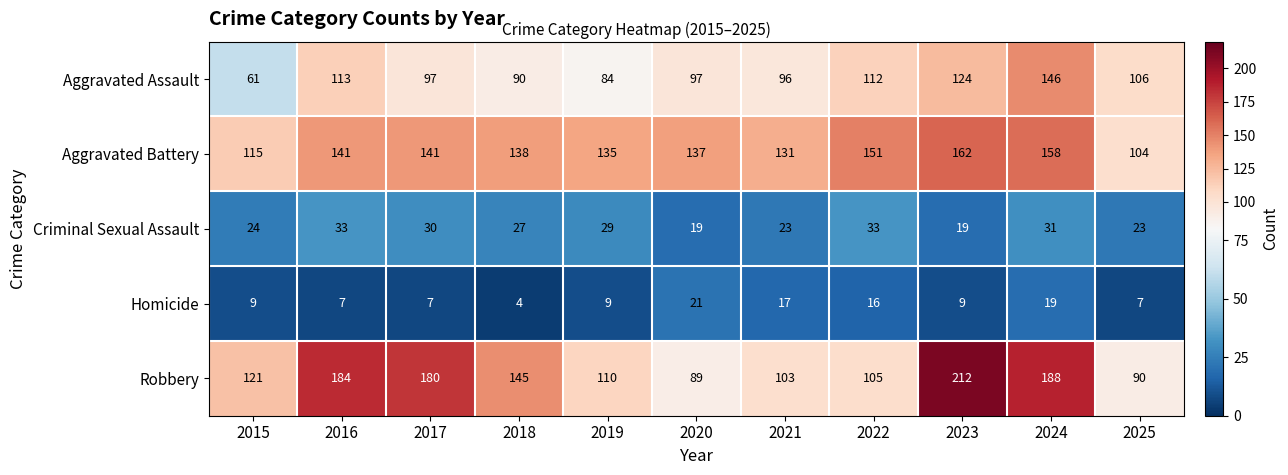

At 2016, list the series in order from largest to smallest.

Robbery, Aggravated Battery, Aggravated Assault, Criminal Sexual Assault, Homicide